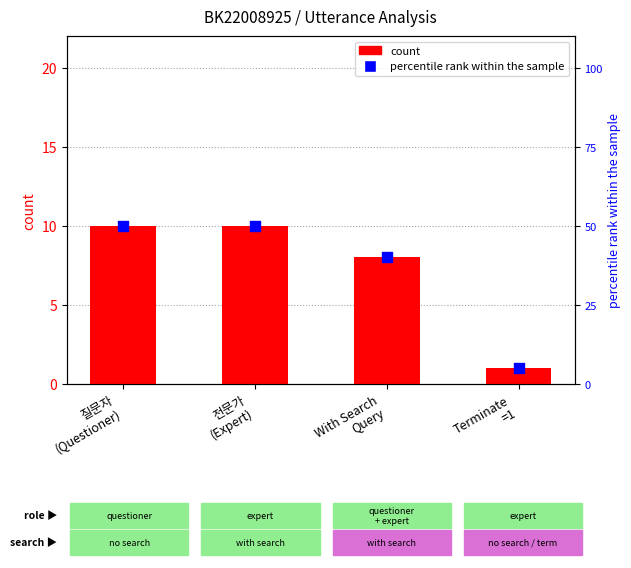

Which series has the largest Y range (max minus min)?

percentile rank within the sample